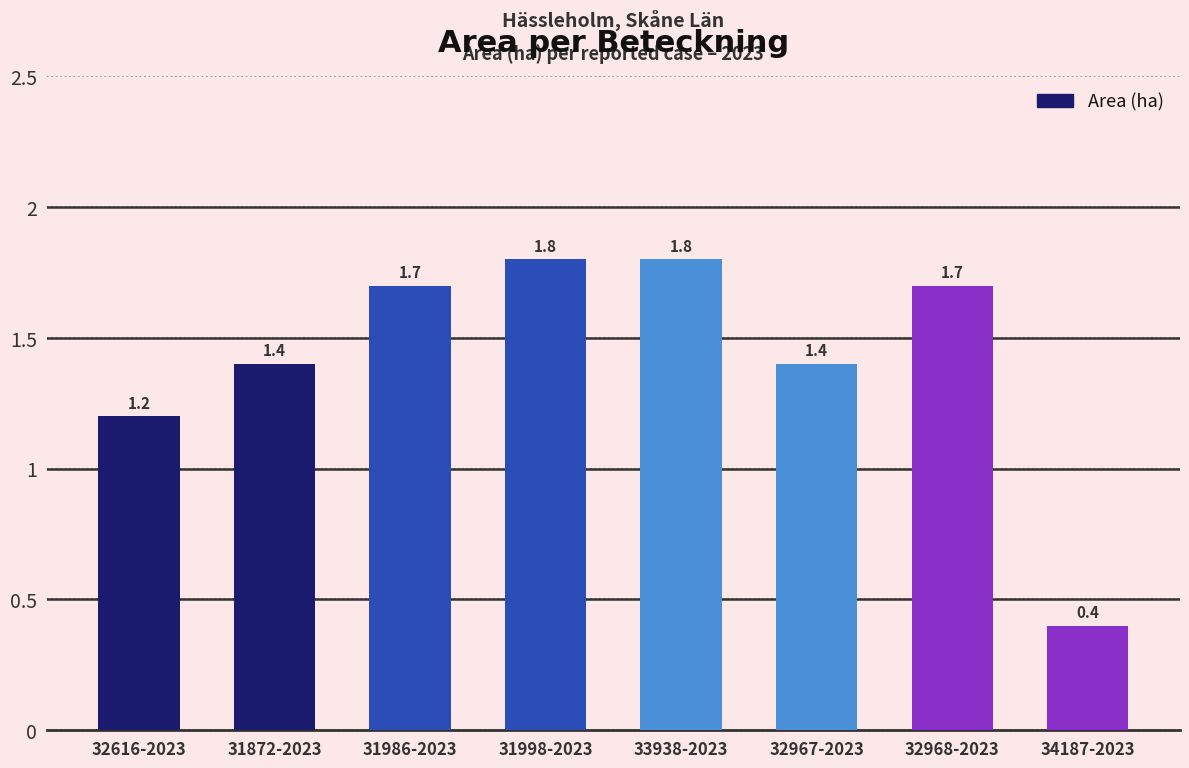

What position from the right is 32616-2023?

8